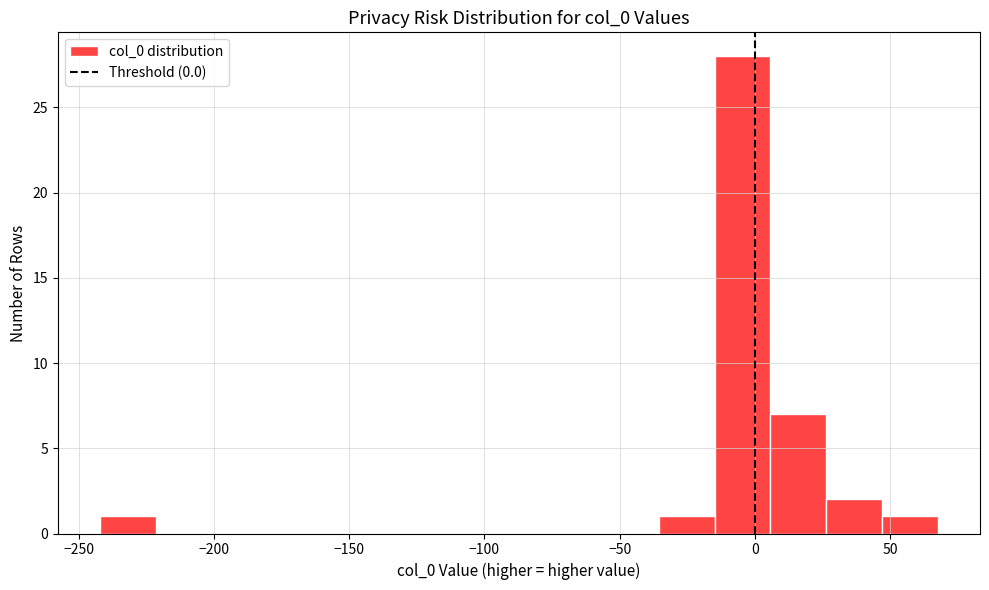

Which range on the x-axis has the tallest bar?

-15 to 5